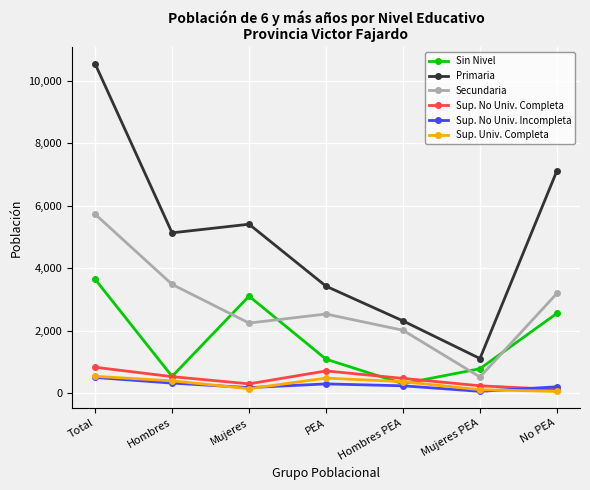

The value of Sin Nivel at Hombres is 540. True or false?

True